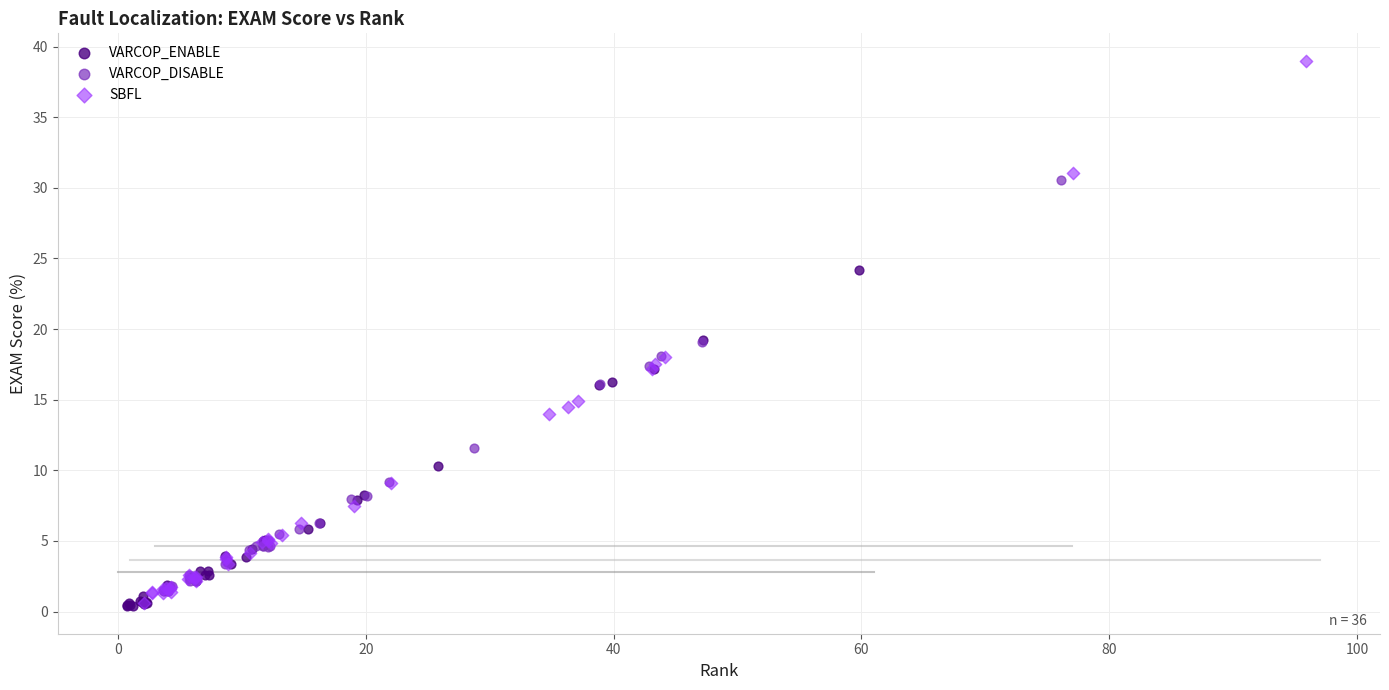

Which series contains the highest Y value?

SBFL